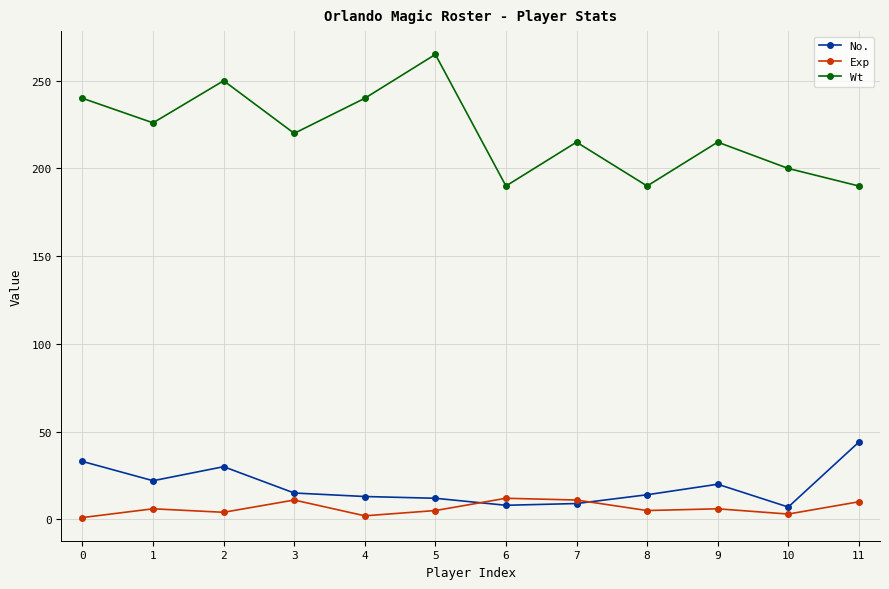

Which category has the highest value in the No. series?

11